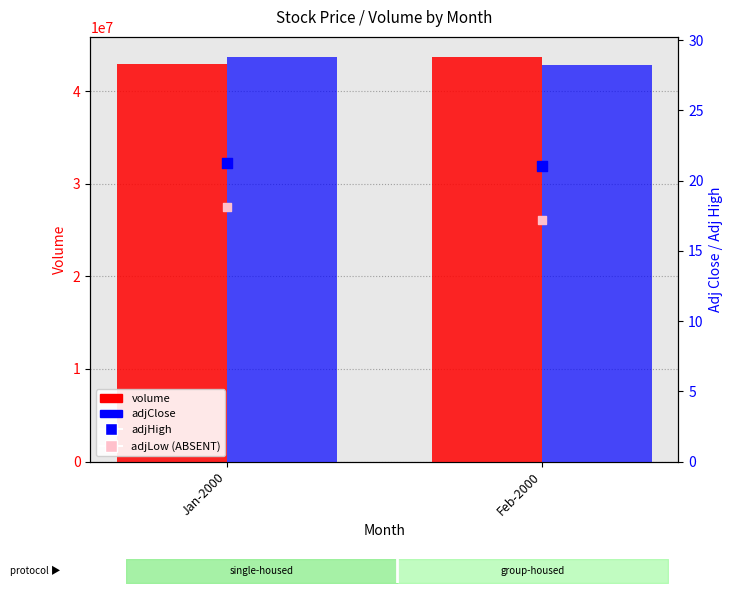

Which series has the largest Y range (max minus min)?

volume